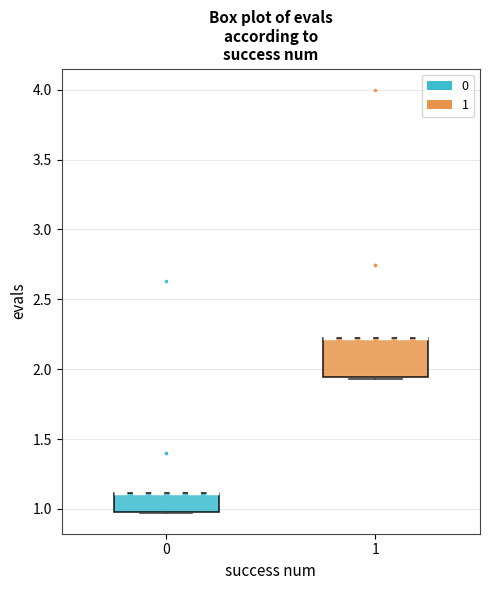

Reading left to right, read every box against the y-axis: the position of its median line, the range the box covers, and the ends of its whiskers. The values are not printed on the chart, so give them approximately, as read against the axis.

0: median 1.10 (drawn on the box's upper edge), box 1.00 to 1.10, whiskers 0.95 to 1.10
1: median 2.20 (drawn on the box's upper edge), box 1.95 to 2.20, whiskers 1.95 to 2.20